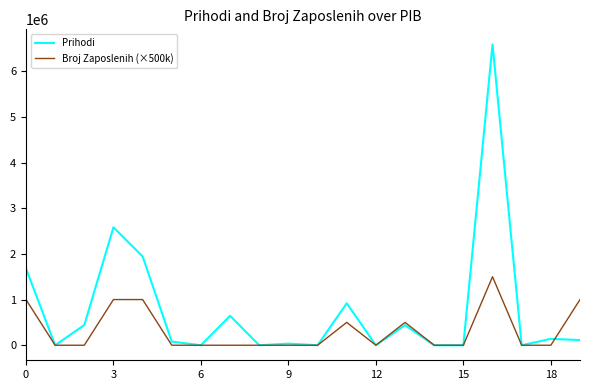

Which series has the largest range (max minus min)?

Prihodi